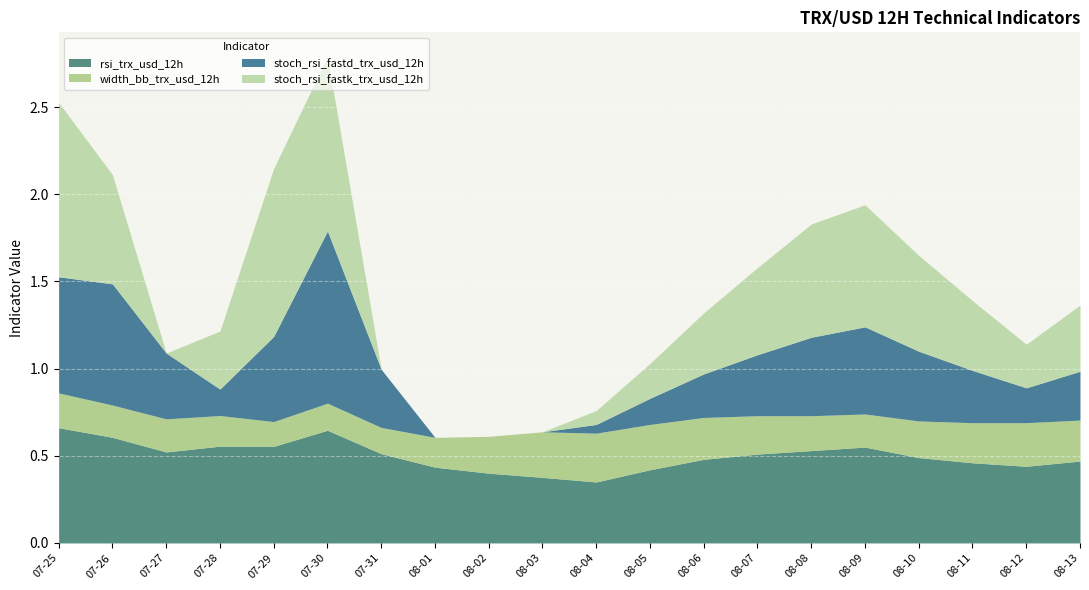

What is the sum of all rsi_trx_usd_12h values?

10.0